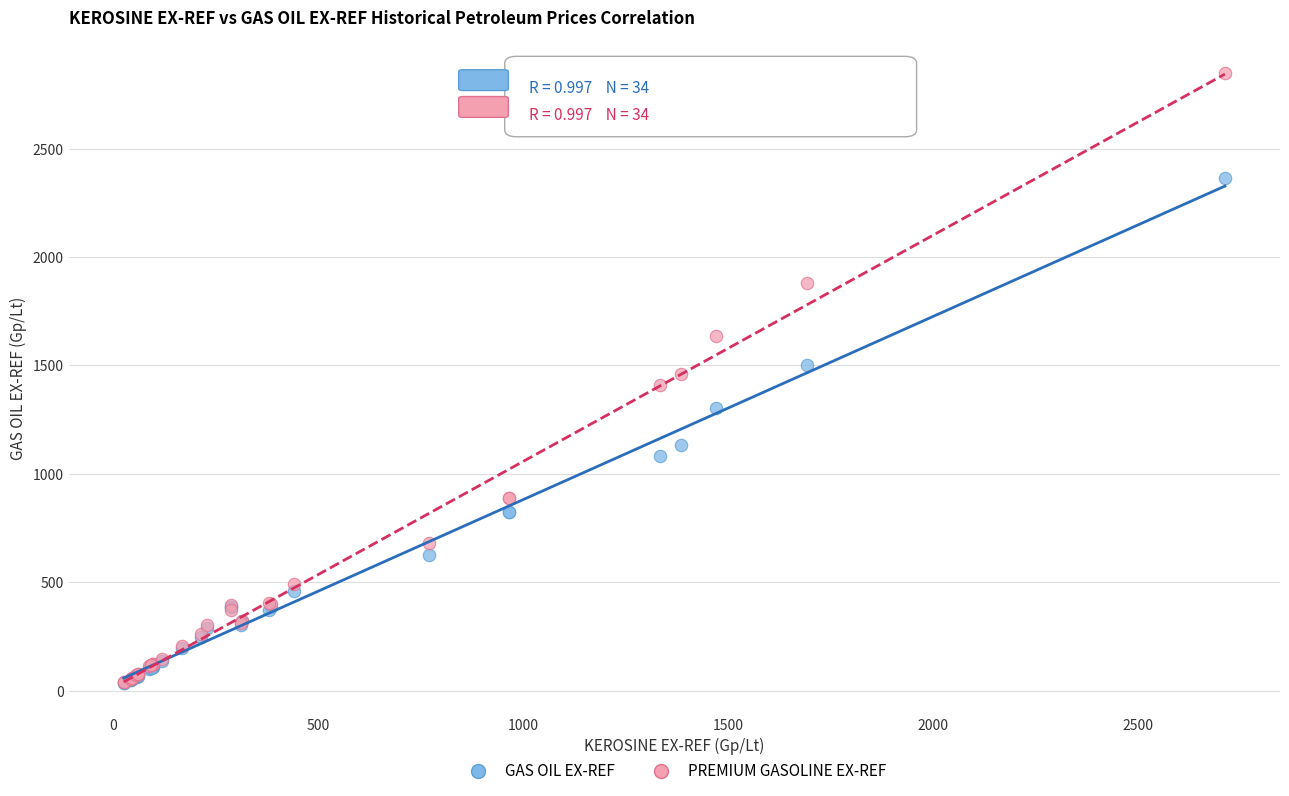

In the GAS OIL EX-REF series, what Y value is closest to 1200?

1131.8